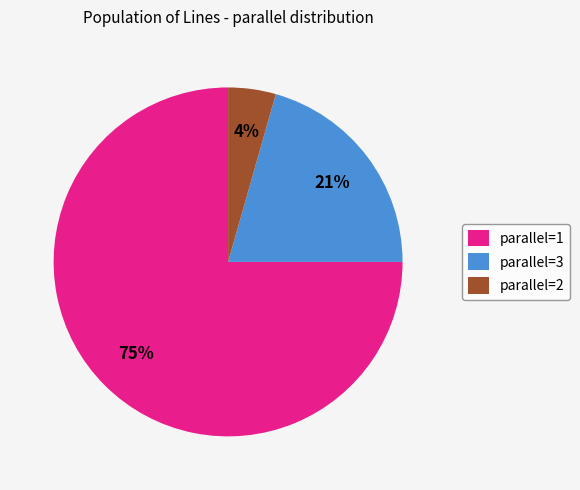

What percentage is the parallel=3 slice, to the nearest percent?

21%